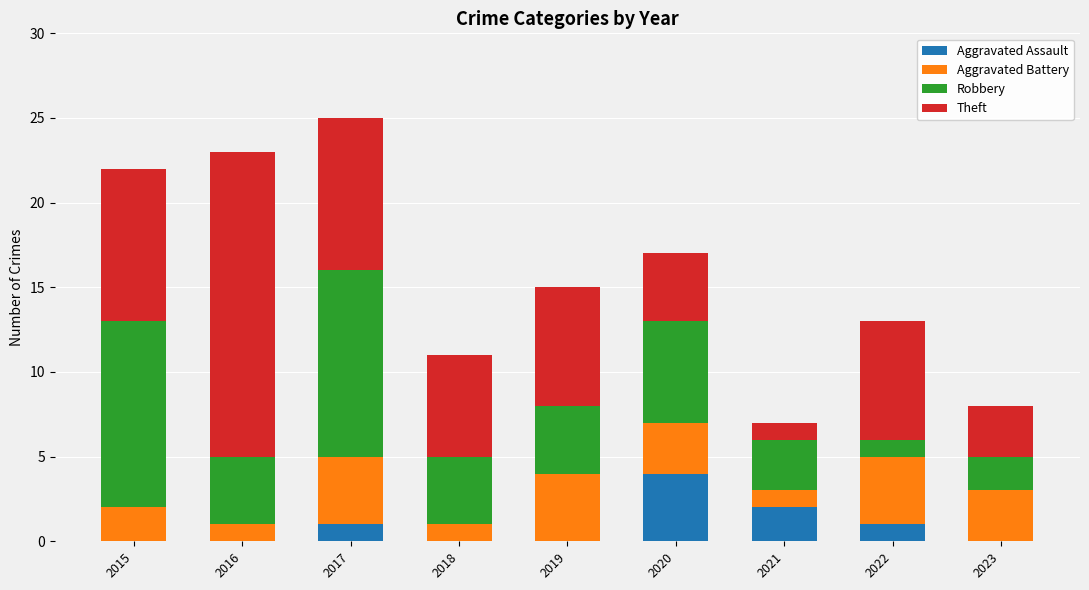

What is the highest value of the Aggravated Assault series?

4